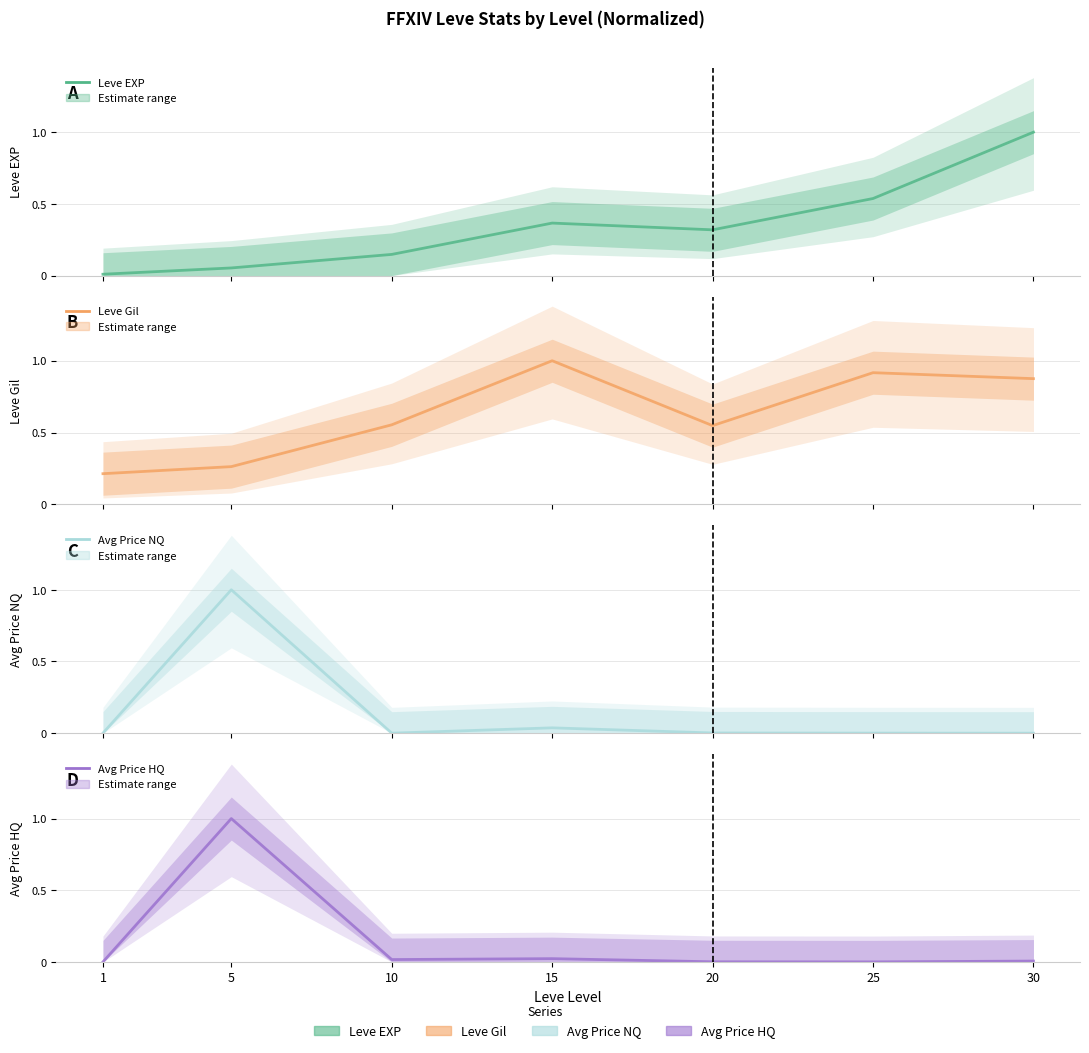

Is the value of Avg Price HQ at 1 greater than the value of Leve Gil at 25?

No